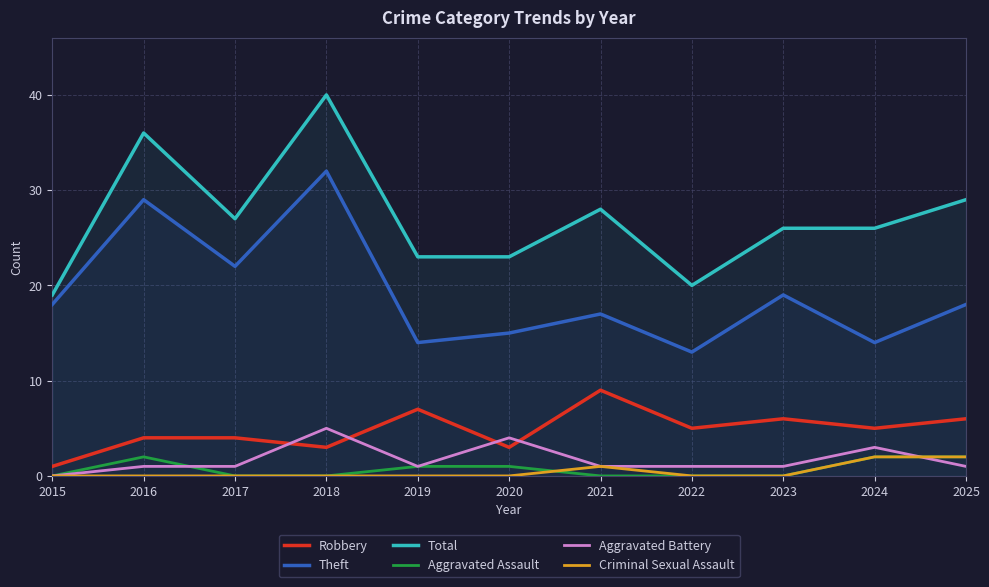

The Criminal Sexual Assault series shows 0 at 2020. True or false?

True